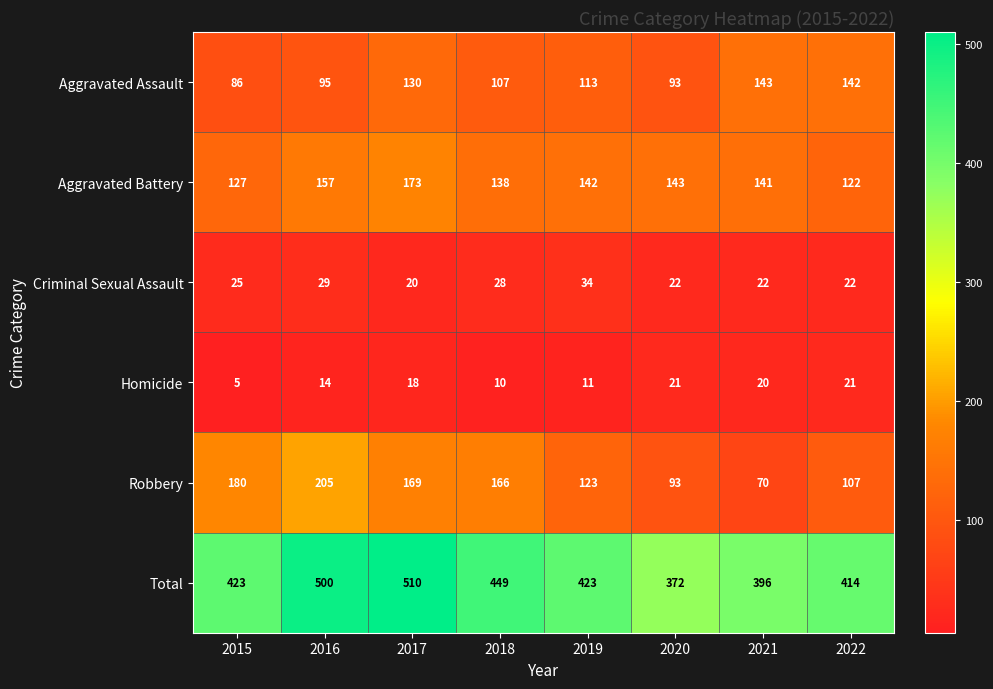

Which series has the largest total across all categories?

Total